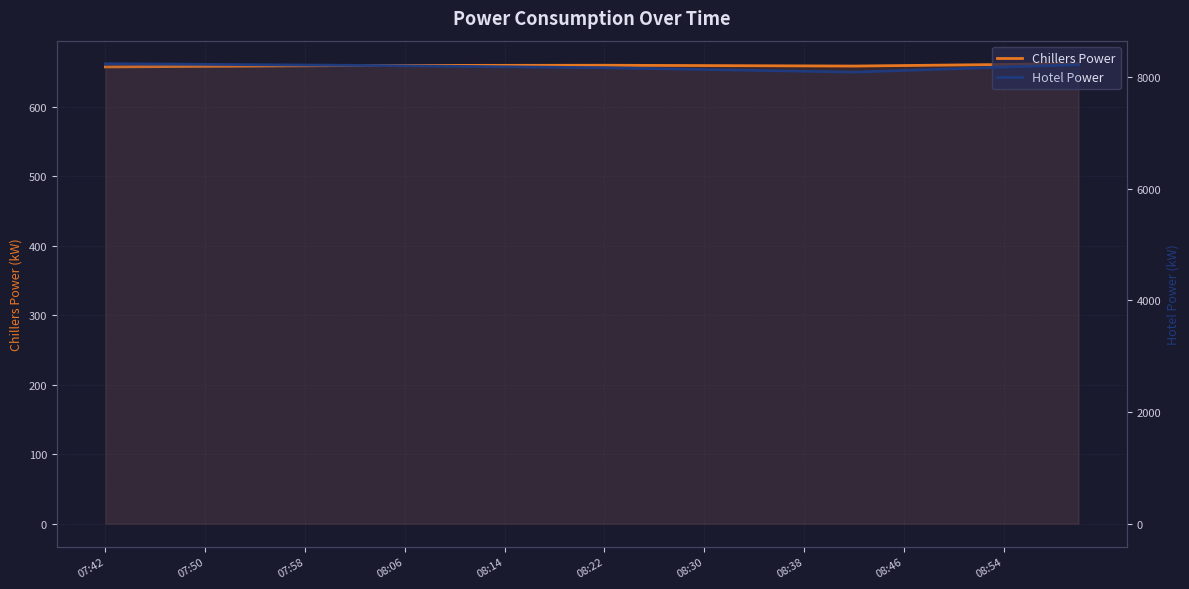

Reading right to left, list all the values displayed in this chart.

Chillers Power: 662.0	661.6	661.2	660.9	660.5	660.1	659.7	659.3	658.9	658.6	658.7	658.8	658.9	659.0	659.1	659.3	659.4	659.5	659.6	659.7	659.7	659.7	659.6	659.6	659.5	659.5	659.5	659.4	659.4	659.4	659.2	659.0	658.8	658.5	658.3	658.1	657.9	657.7	657.5	657.3
Hotel Power: 8221.0	8206.0	8191.1	8176.2	8161.2	8146.3	8131.4	8116.4	8101.5	8086.5	8094.3	8102.1	8109.9	8117.7	8125.5	8133.3	8141.1	8148.9	8156.7	8164.5	8168.8	8173.1	8177.4	8181.8	8186.1	8190.4	8194.7	8199.1	8203.4	8207.7	8210.7	8213.7	8216.7	8219.8	8222.8	8225.8	8228.8	8231.8	8234.8	8237.8